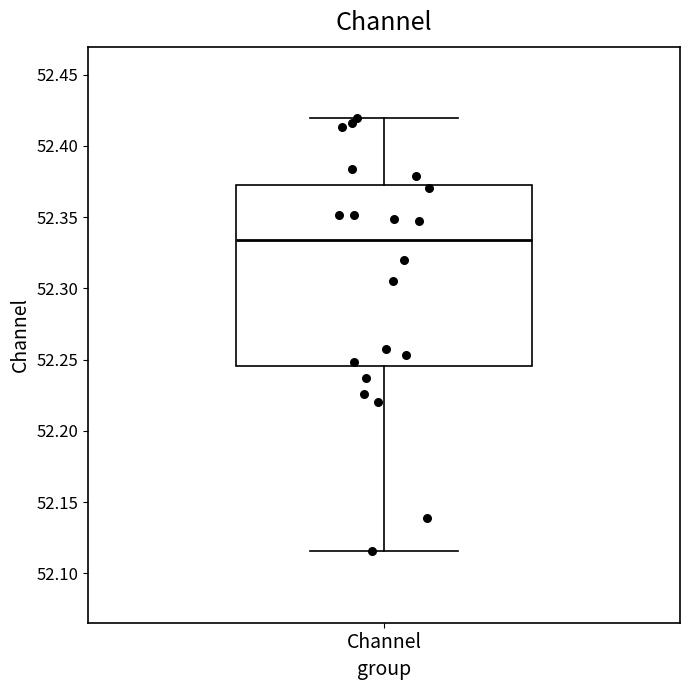

Read this box plot against the y-axis: the position of the median line, the range covered by the box, and the ends of both whiskers. The values are not printed on the chart, so give them approximately, as read against the axis.

median 52.335, box 52.245 to 52.375, whiskers 52.115 to 52.420